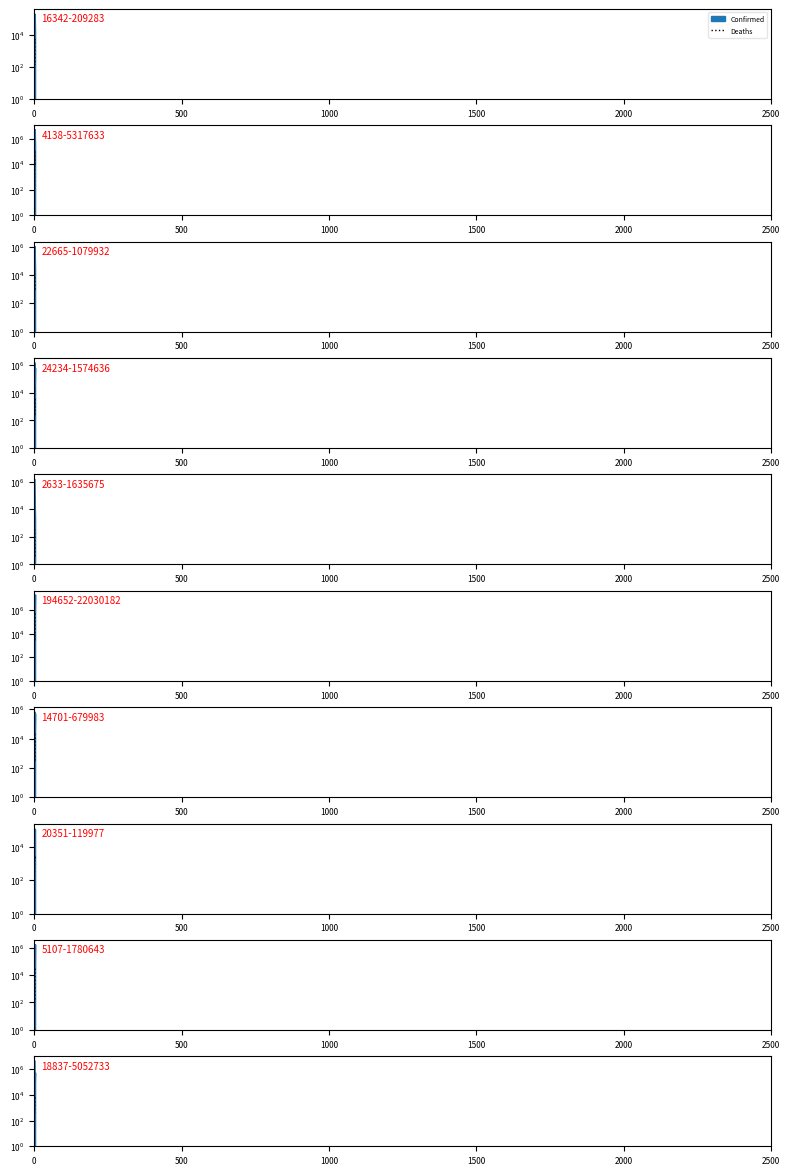

Is this an area chart (filled region under the line)?

No